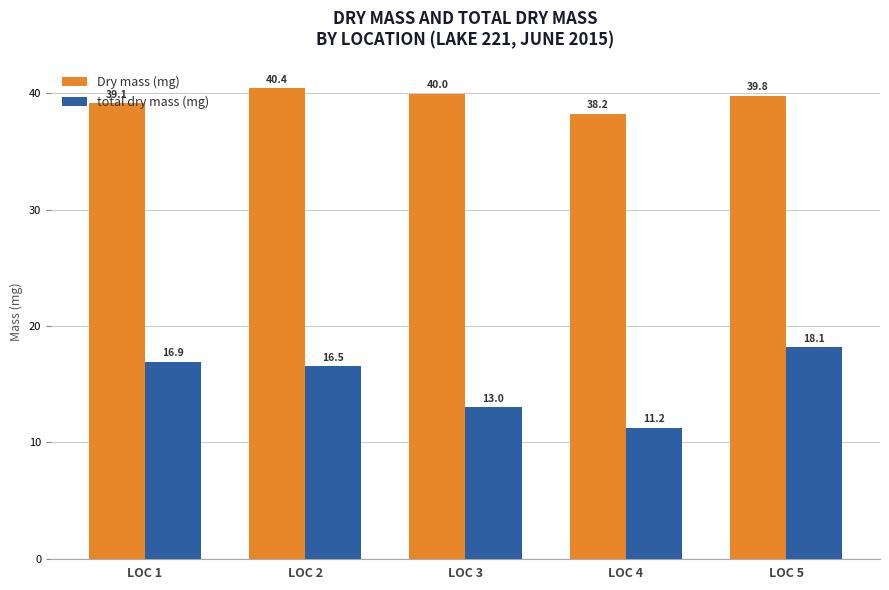

At which label does Dry mass (mg) reach its minimum?

LOC 4